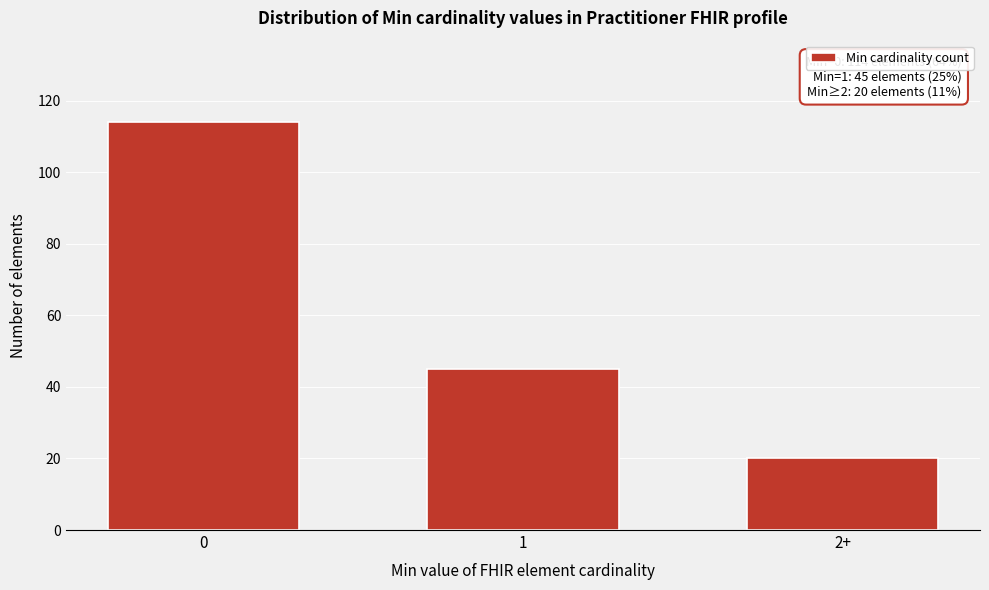

Reading left to right, extract all data points from this chart.

0=114	1=45	2+=20